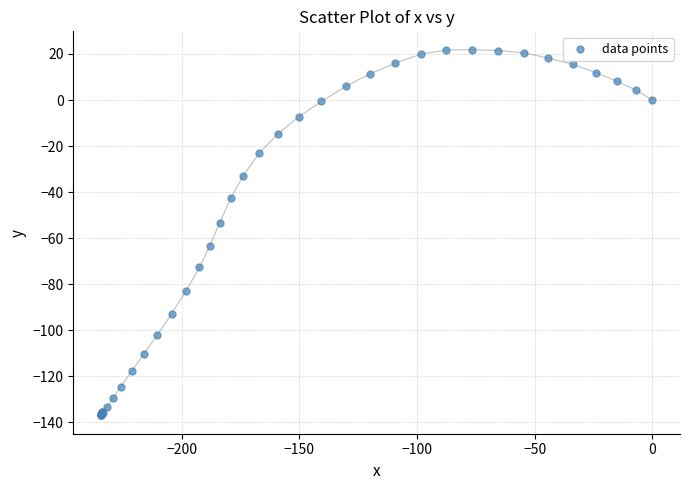

What Y value in the scatter plot is closest to -57?

-53.2